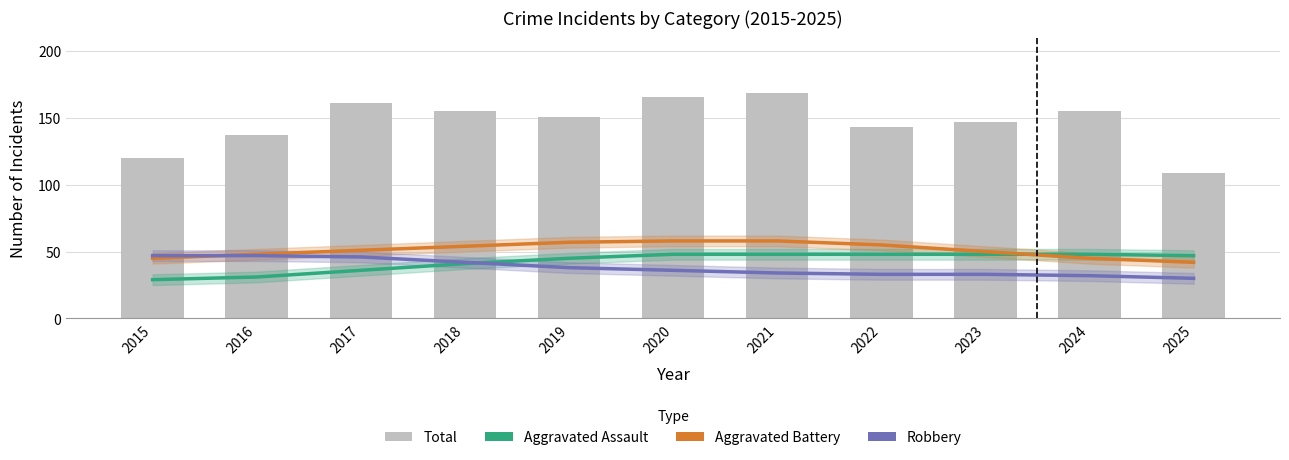

At how many categories does at least one series exceed 55?

11